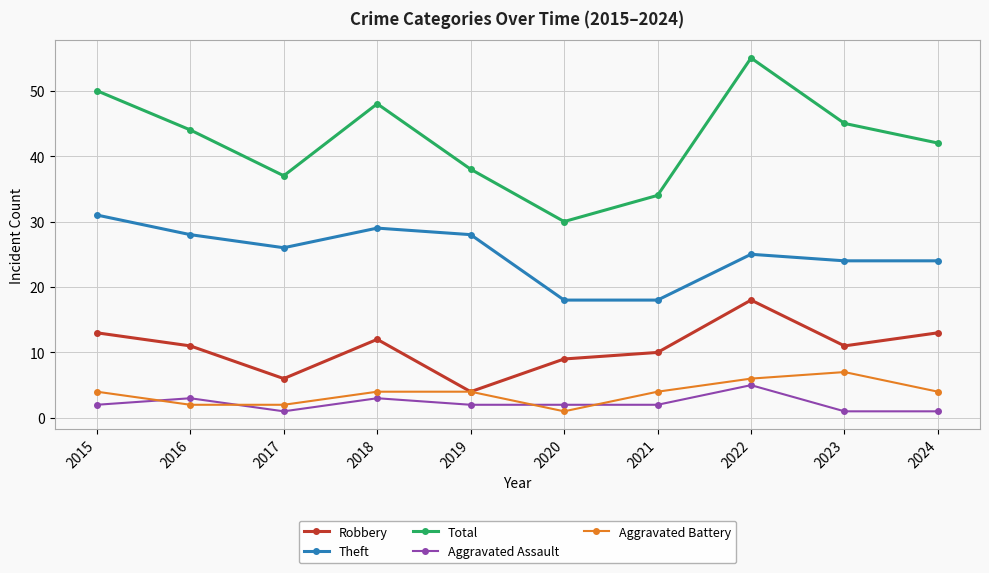

List the series in order of their peak value, highest first.

Total, Theft, Robbery, Aggravated Battery, Aggravated Assault